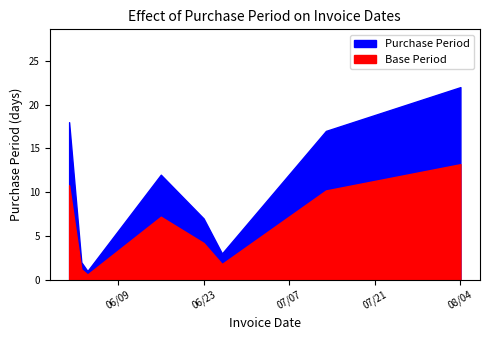

Where does the data first go above 12?

2015-06-01